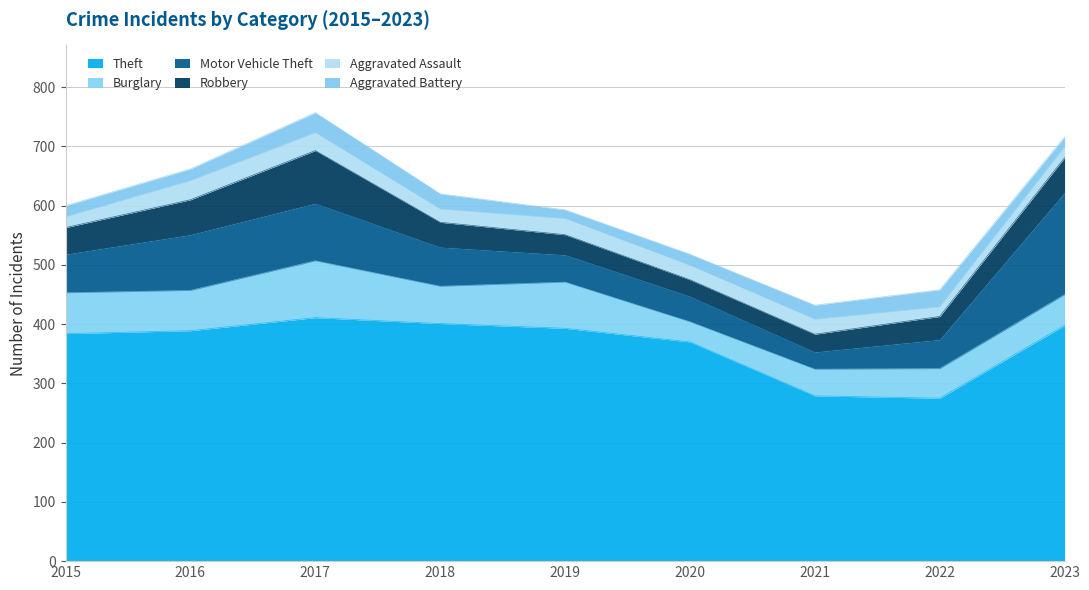

The value of Burglary at 2022 is 75. True or false?

False